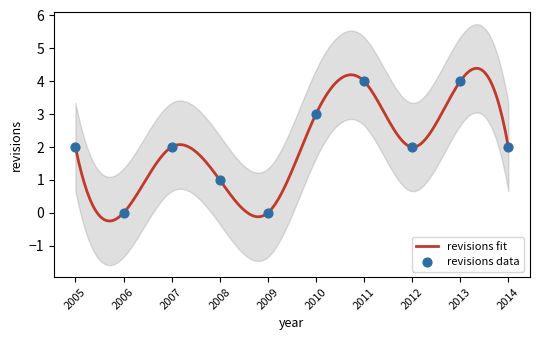

Approximately how many times larger is the value at 2007 compared to 2014?

1.0